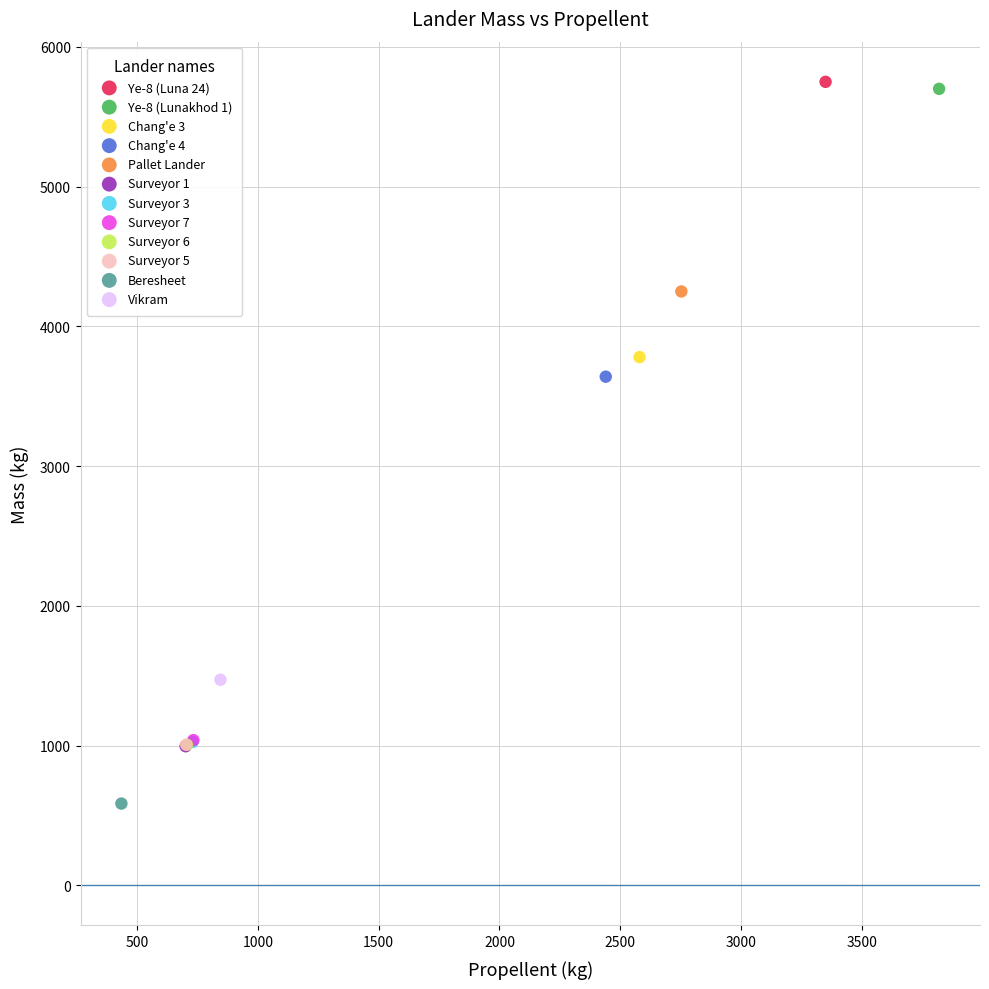

What are all the series names shown in the legend?

Ye-8 (Luna 24), Ye-8 (Lunakhod 1), Chang'e 3, Chang'e 4, Pallet Lander, Surveyor 1, Surveyor 3, Surveyor 7, Surveyor 6, Surveyor 5, Beresheet, Vikram